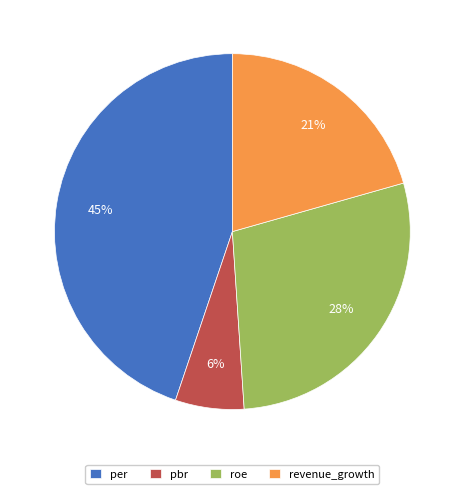

To the nearest percent, what is the average slice percentage?

25%